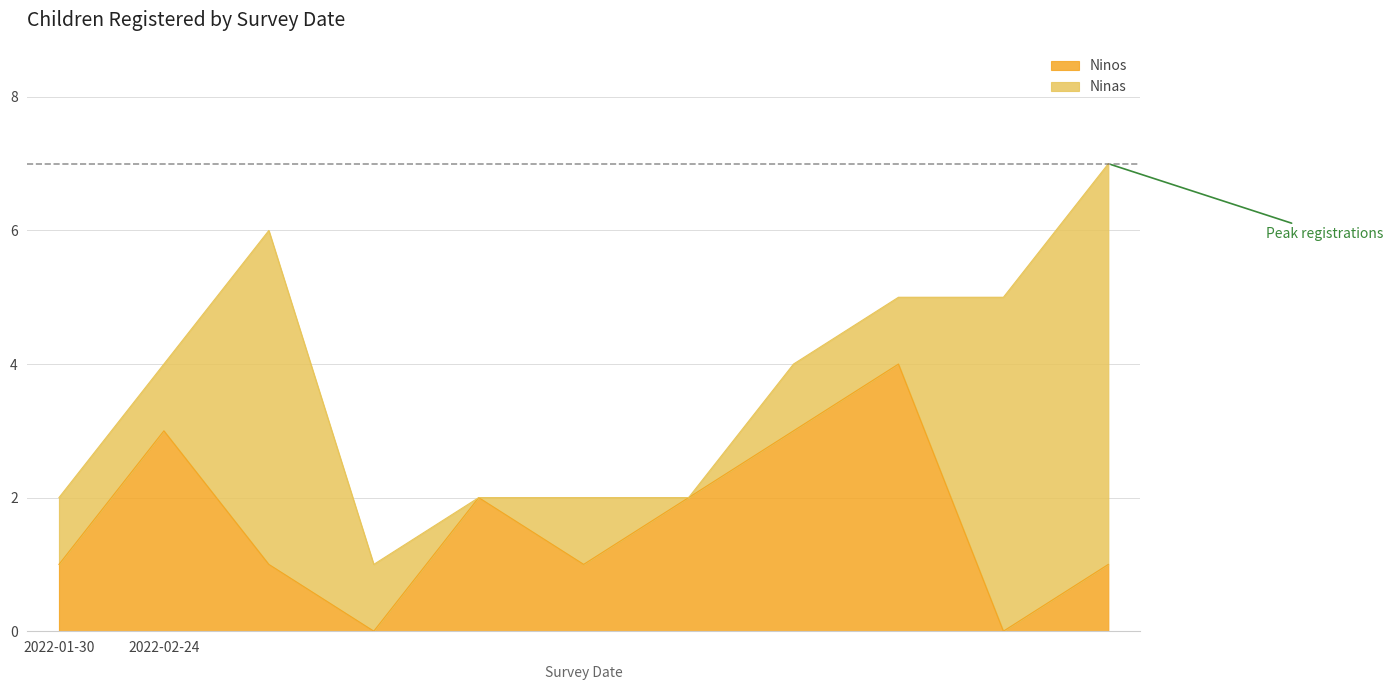

How many values are between 1 and 3?

8